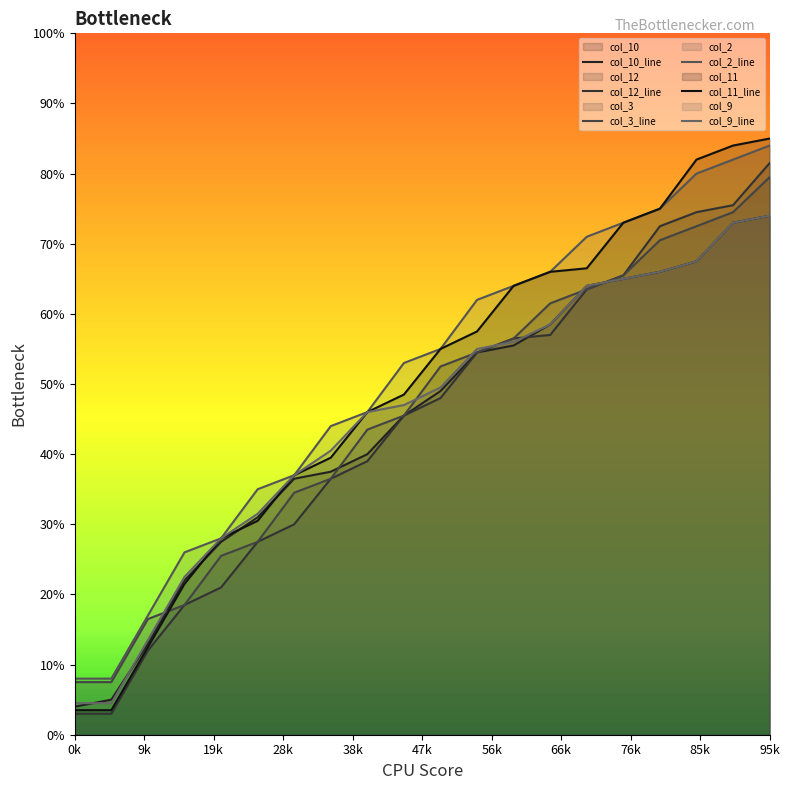

Rank the series by their maximum value, from lowest to highest.

col_10_line, col_9_line, col_3_line, col_12_line, col_2_line, col_11_line